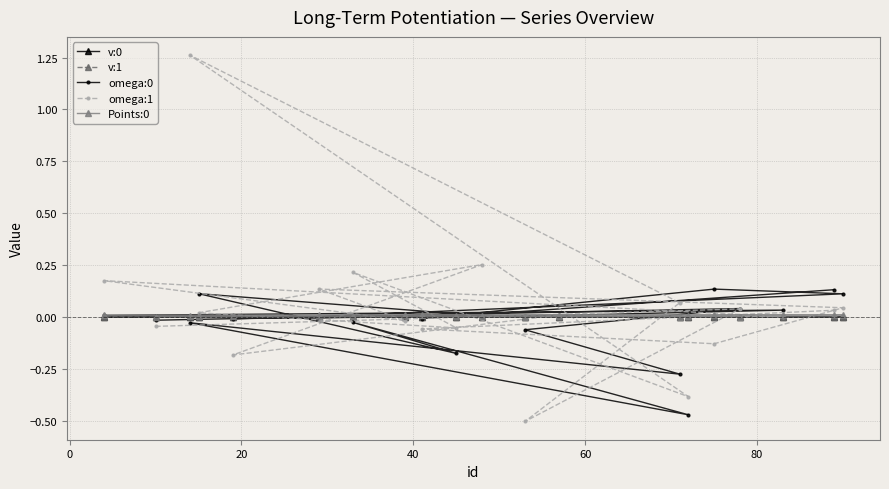

Which series has the largest range (max minus min)?

omega:1